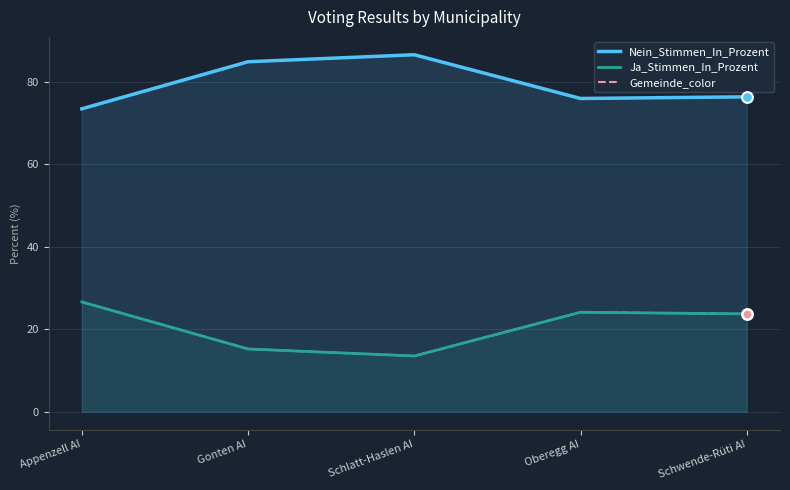

Is the value of Ja_Stimmen_In_Prozent at Gonten AI greater than the value of Nein_Stimmen_In_Prozent at Schlatt-Haslen AI?

No